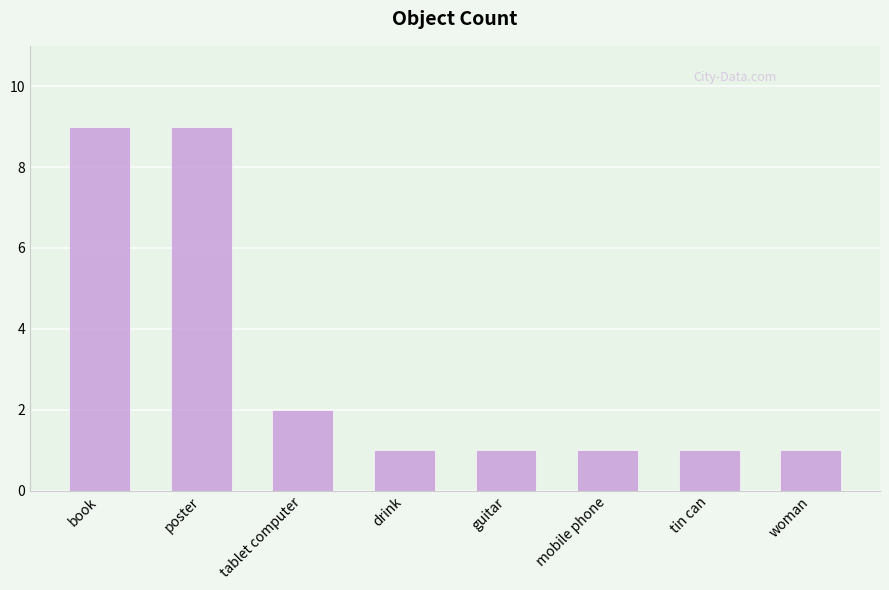

What is the maximum value shown in the chart?

9